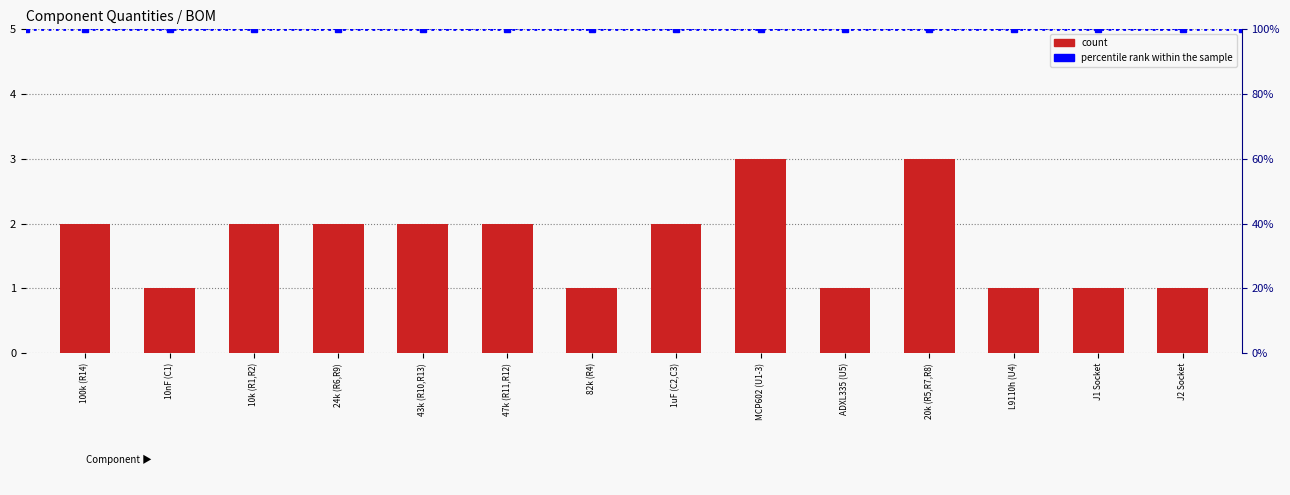

Does the chart contain any negative values?

No